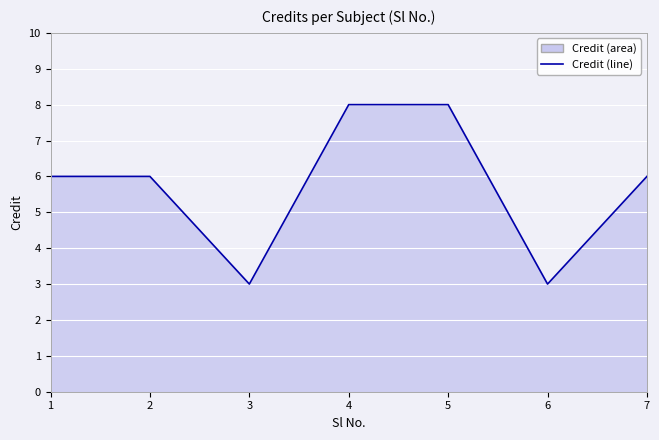

How many distinct data groups are displayed?

1